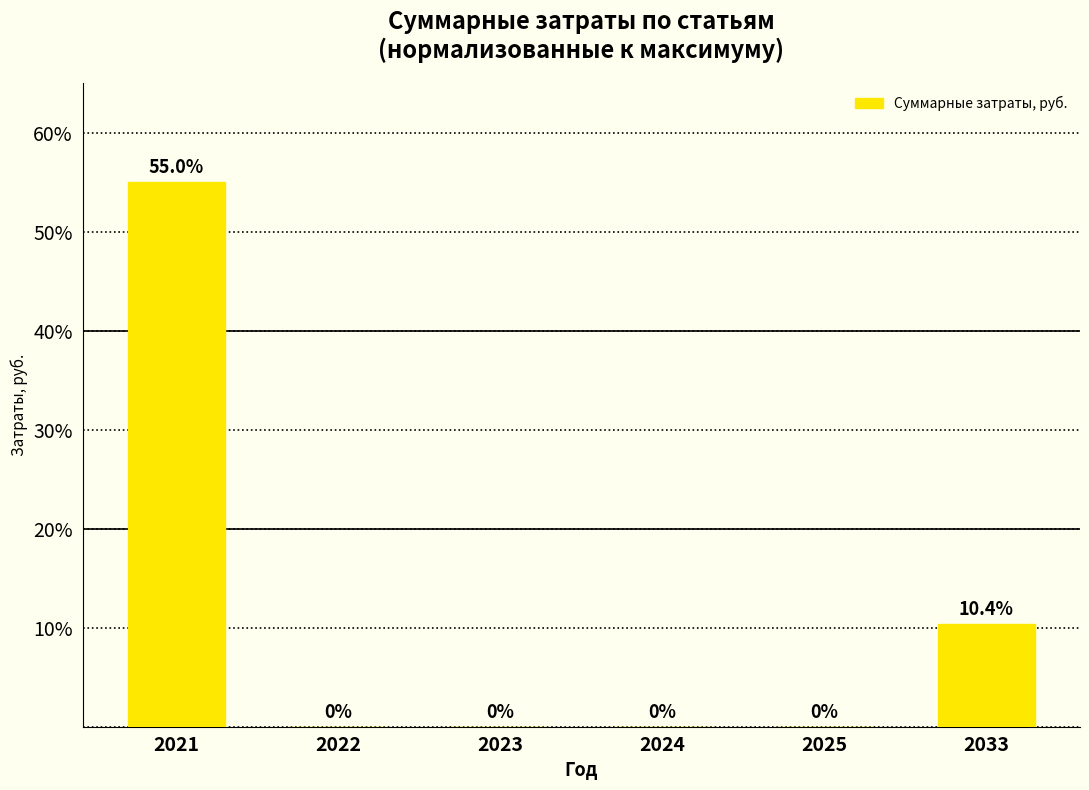

Are the bars horizontal?

No